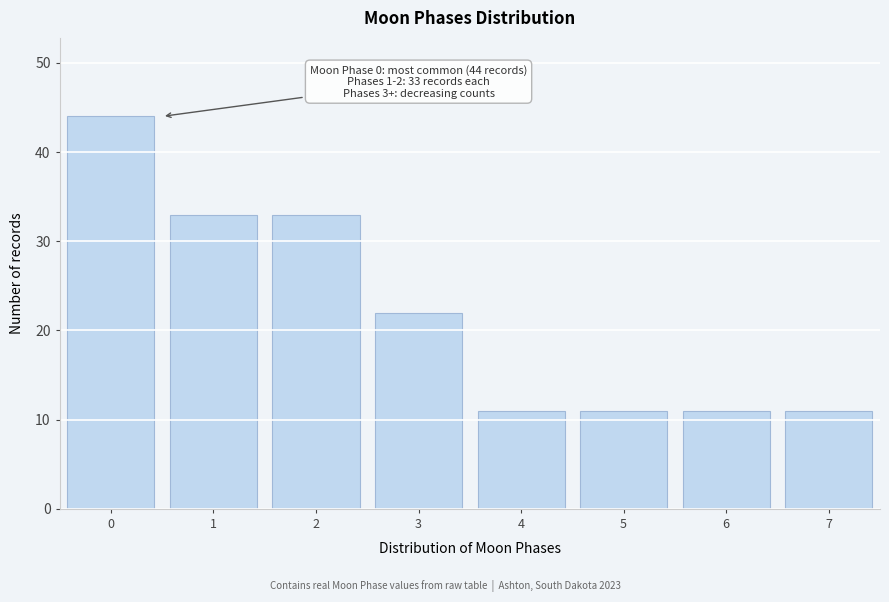

Reading right to left, list all the values displayed in this chart.

7=11	6=11	5=11	4=11	3=22	2=33	1=33	0=44